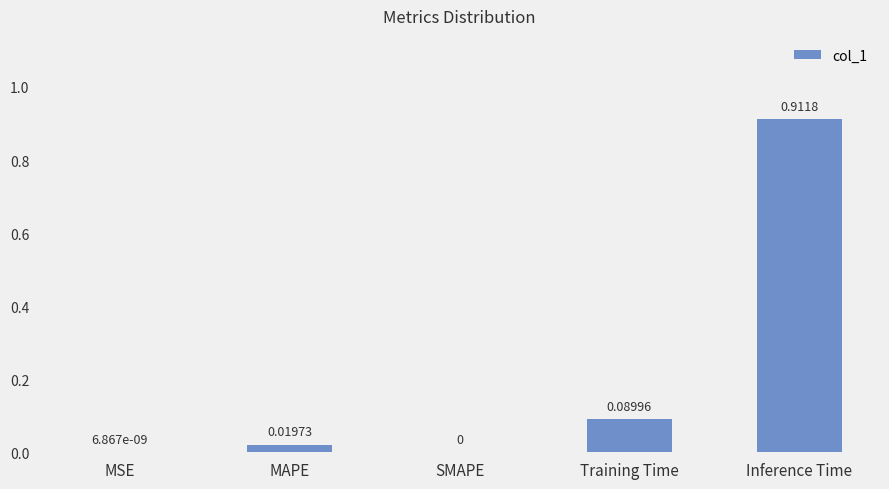

What is the sum of all values?

1.0